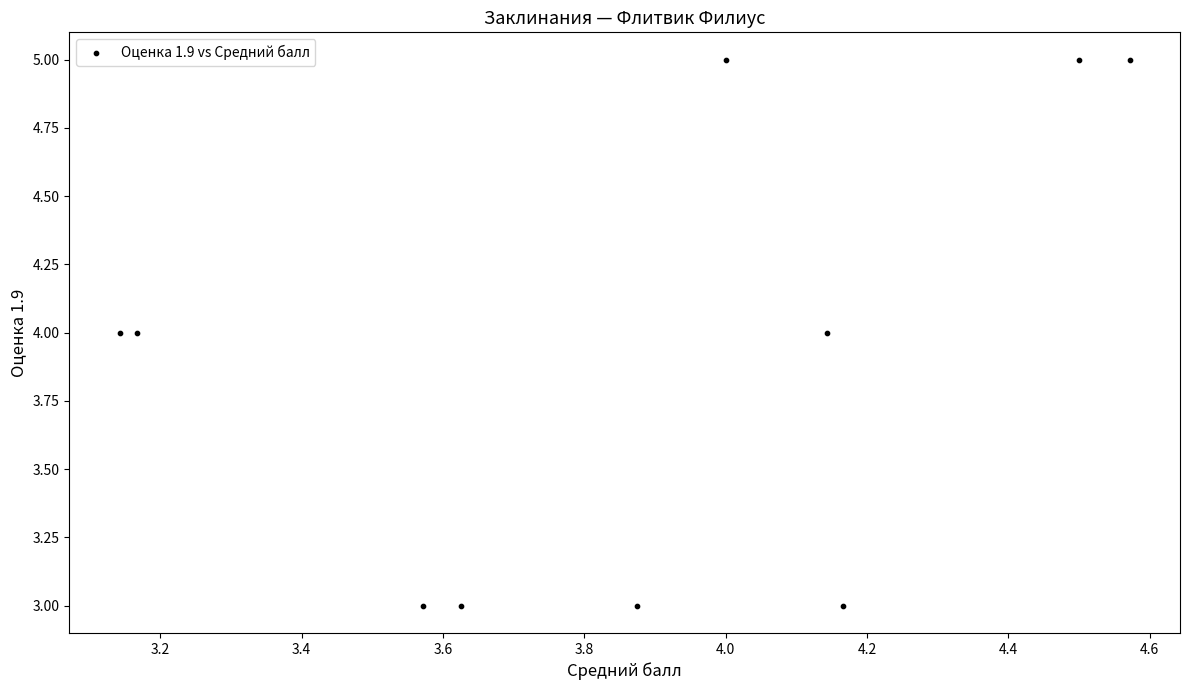

What is the average Y value?

4